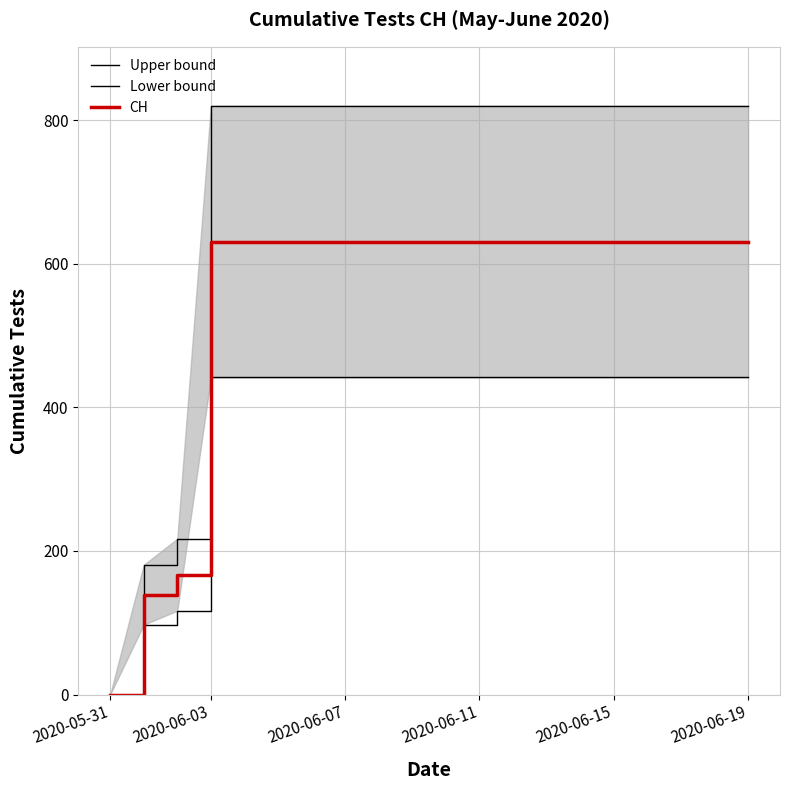

What is the highest value of the CH series?

631